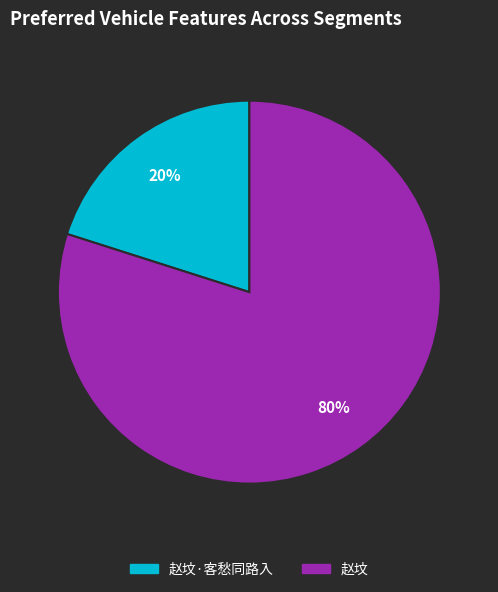

Does any single category account for the majority?

Yes